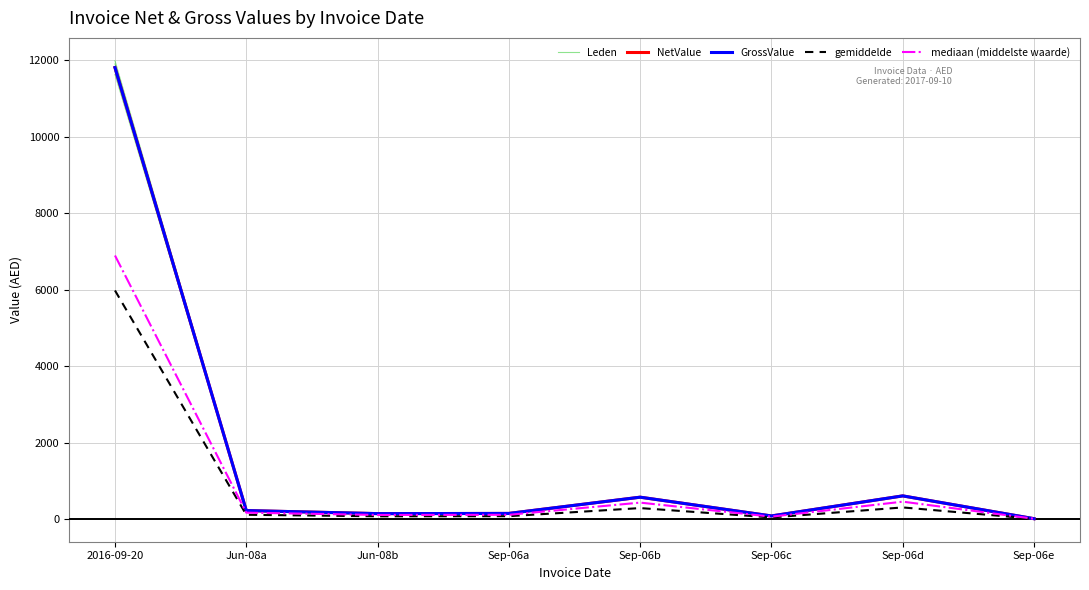

Which series has the largest total across all categories?

Leden